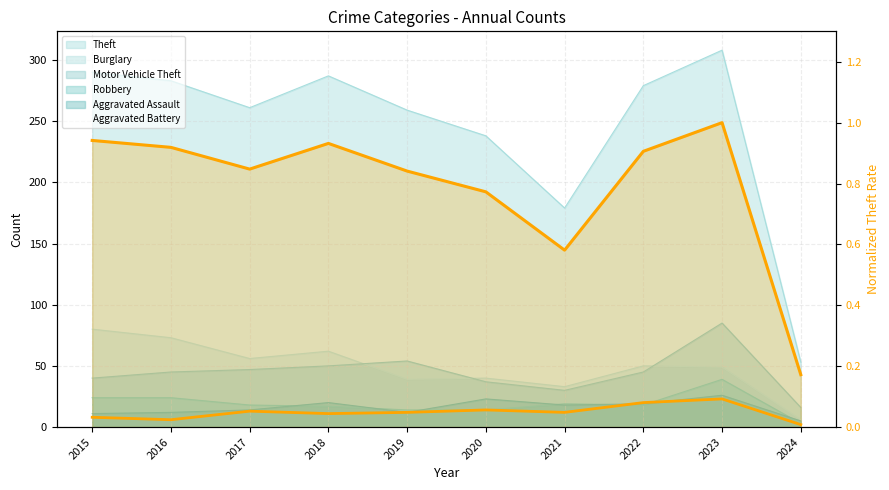

How many points are higher than both their immediate neighbors (excluding endpoints)?

2